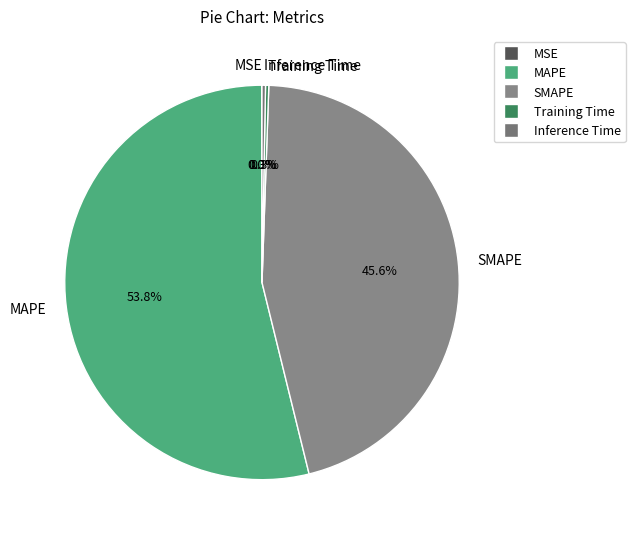

To the nearest percent, what percentage of the pie is MAPE?

54%